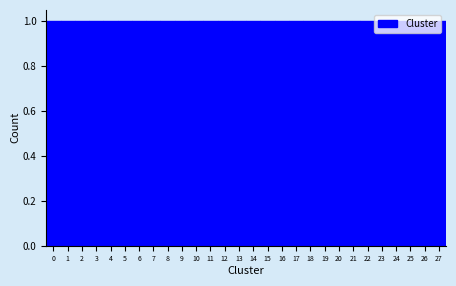

Reading left to right, transcribe this chart: for each bar, give the range it covers on the x-axis and its height. The values are not printed on the chart, so give them approximately, as read against the axis.

-0.5 to 0.5: 1
0.5 to 1.5: 1
1.5 to 2.5: 1
2.5 to 3.5: 1
3.5 to 4.5: 1
4.5 to 5.5: 1
5.5 to 6.5: 1
6.5 to 7.5: 1
7.5 to 8.5: 1
8.5 to 9.5: 1
9.5 to 10.5: 1
10.5 to 11.5: 1
11.5 to 12.5: 1
12.5 to 13.5: 1
13.5 to 14.5: 1
14.5 to 15.5: 1
15.5 to 16.5: 1
16.5 to 17.5: 1
17.5 to 18.5: 1
18.5 to 19.5: 1
19.5 to 20.5: 1
20.5 to 21.5: 1
21.5 to 22.5: 1
22.5 to 23.5: 1
23.5 to 24.5: 1
24.5 to 25.5: 1
25.5 to 26.5: 1
26.5 to 27.5: 1